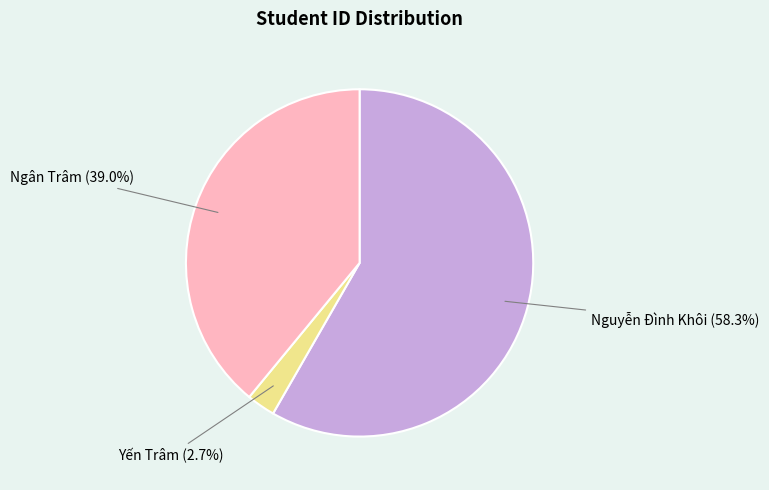

Is there any slice that represents more than half of the pie?

Yes